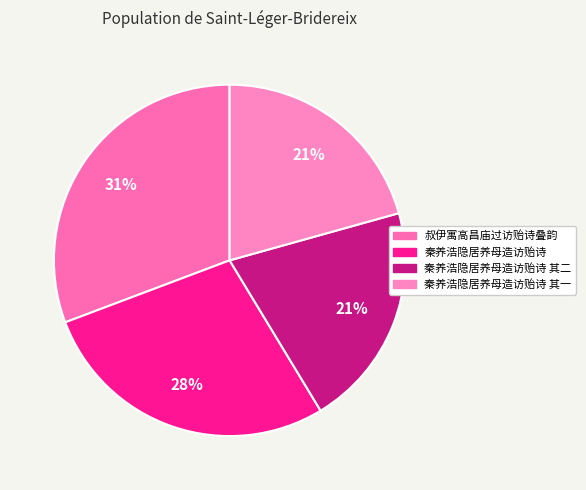

How many slices are in this pie chart?

4